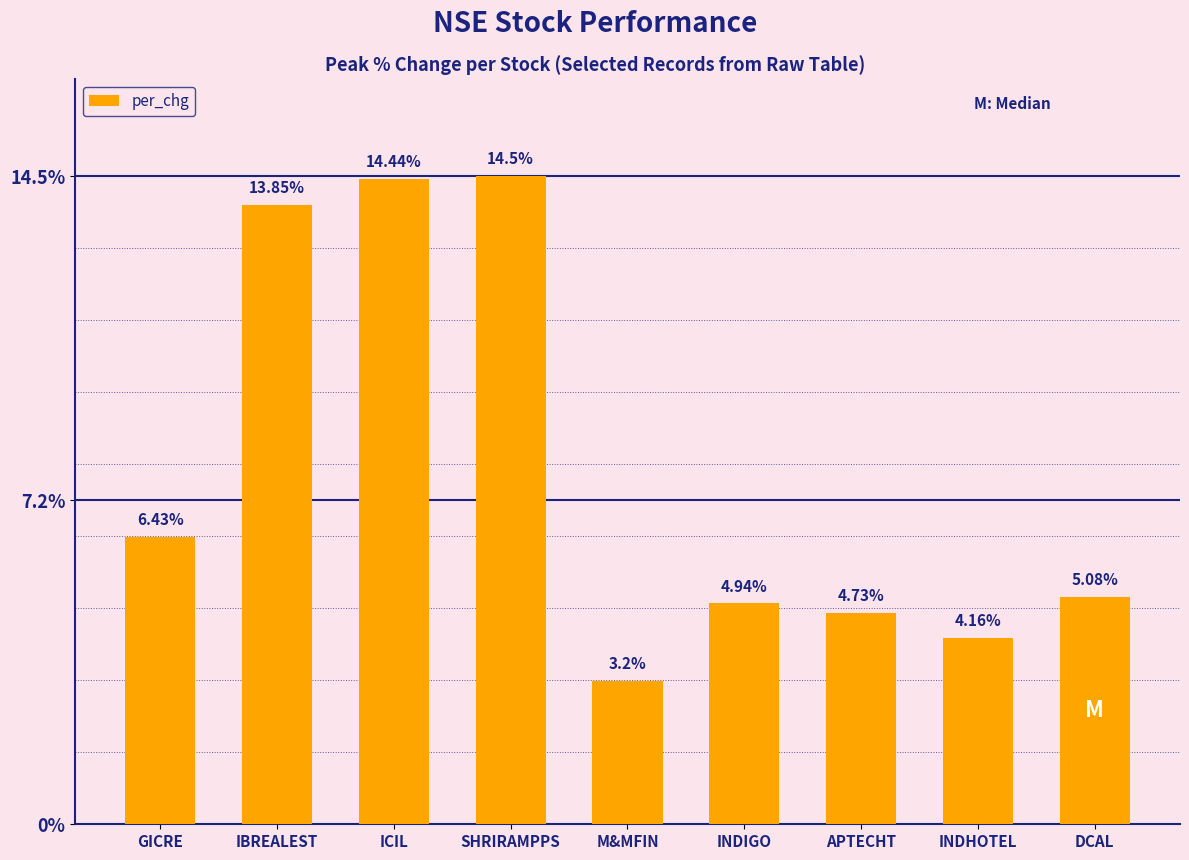

What is the label of the 4th bar from the right?

INDIGO